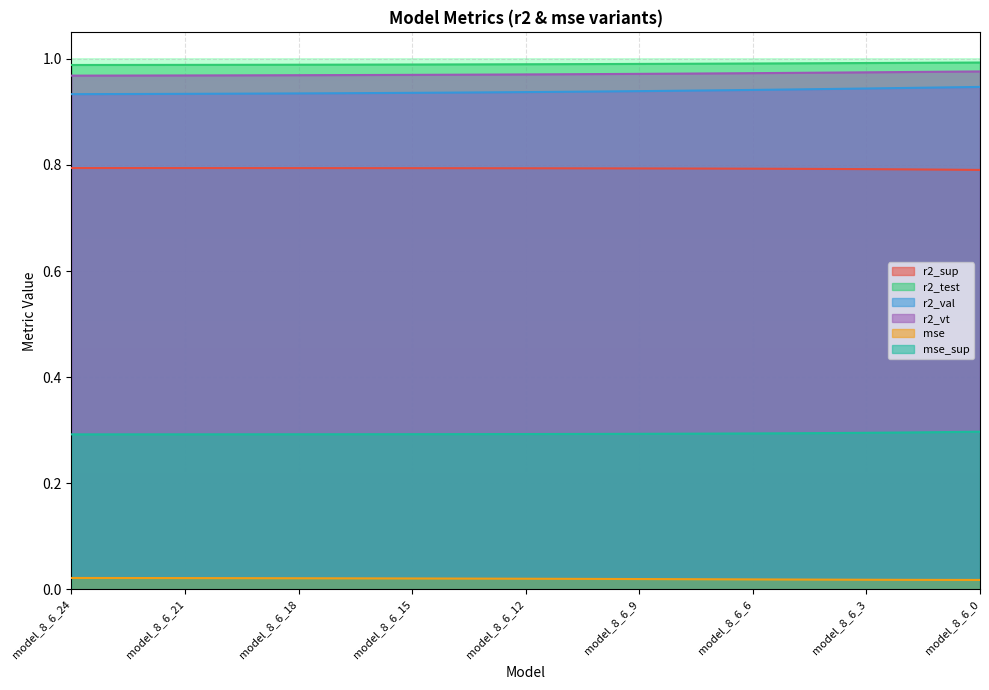

Reading left to right, what are all the values shown in this chart?

r2_sup: model_8_6_24=0.8	model_8_6_23=0.8	model_8_6_22=0.8	model_8_6_21=0.8	model_8_6_20=0.8	model_8_6_19=0.8	model_8_6_18=0.8	model_8_6_17=0.8	model_8_6_16=0.8	model_8_6_15=0.8	model_8_6_14=0.8	model_8_6_13=0.8	model_8_6_12=0.8	model_8_6_11=0.8	model_8_6_10=0.8	model_8_6_9=0.8	model_8_6_8=0.8	model_8_6_7=0.8	model_8_6_6=0.8	model_8_6_5=0.8	model_8_6_4=0.8	model_8_6_3=0.8	model_8_6_2=0.8	model_8_6_1=0.8	model_8_6_0=0.8
r2_test: model_8_6_24=1.0	model_8_6_23=1.0	model_8_6_22=1.0	model_8_6_21=1.0	model_8_6_20=1.0	model_8_6_19=1.0	model_8_6_18=1.0	model_8_6_17=1.0	model_8_6_16=1.0	model_8_6_15=1.0	model_8_6_14=1.0	model_8_6_13=1.0	model_8_6_12=1.0	model_8_6_11=1.0	model_8_6_10=1.0	model_8_6_9=1.0	model_8_6_8=1.0	model_8_6_7=1.0	model_8_6_6=1.0	model_8_6_5=1.0	model_8_6_4=1.0	model_8_6_3=1.0	model_8_6_2=1.0	model_8_6_1=1.0	model_8_6_0=1.0
r2_val: model_8_6_24=0.9	model_8_6_23=0.9	model_8_6_22=0.9	model_8_6_21=0.9	model_8_6_20=0.9	model_8_6_19=0.9	model_8_6_18=0.9	model_8_6_17=0.9	model_8_6_16=0.9	model_8_6_15=0.9	model_8_6_14=0.9	model_8_6_13=0.9	model_8_6_12=0.9	model_8_6_11=0.9	model_8_6_10=0.9	model_8_6_9=0.9	model_8_6_8=0.9	model_8_6_7=0.9	model_8_6_6=0.9	model_8_6_5=0.9	model_8_6_4=0.9	model_8_6_3=0.9	model_8_6_2=0.9	model_8_6_1=0.9	model_8_6_0=0.9
r2_vt: model_8_6_24=1.0	model_8_6_23=1.0	model_8_6_22=1.0	model_8_6_21=1.0	model_8_6_20=1.0	model_8_6_19=1.0	model_8_6_18=1.0	model_8_6_17=1.0	model_8_6_16=1.0	model_8_6_15=1.0	model_8_6_14=1.0	model_8_6_13=1.0	model_8_6_12=1.0	model_8_6_11=1.0	model_8_6_10=1.0	model_8_6_9=1.0	model_8_6_8=1.0	model_8_6_7=1.0	model_8_6_6=1.0	model_8_6_5=1.0	model_8_6_4=1.0	model_8_6_3=1.0	model_8_6_2=1.0	model_8_6_1=1.0	model_8_6_0=1.0
mse: model_8_6_24=0.0	model_8_6_23=0.0	model_8_6_22=0.0	model_8_6_21=0.0	model_8_6_20=0.0	model_8_6_19=0.0	model_8_6_18=0.0	model_8_6_17=0.0	model_8_6_16=0.0	model_8_6_15=0.0	model_8_6_14=0.0	model_8_6_13=0.0	model_8_6_12=0.0	model_8_6_11=0.0	model_8_6_10=0.0	model_8_6_9=0.0	model_8_6_8=0.0	model_8_6_7=0.0	model_8_6_6=0.0	model_8_6_5=0.0	model_8_6_4=0.0	model_8_6_3=0.0	model_8_6_2=0.0	model_8_6_1=0.0	model_8_6_0=0.0
mse_sup: model_8_6_24=0.3	model_8_6_23=0.3	model_8_6_22=0.3	model_8_6_21=0.3	model_8_6_20=0.3	model_8_6_19=0.3	model_8_6_18=0.3	model_8_6_17=0.3	model_8_6_16=0.3	model_8_6_15=0.3	model_8_6_14=0.3	model_8_6_13=0.3	model_8_6_12=0.3	model_8_6_11=0.3	model_8_6_10=0.3	model_8_6_9=0.3	model_8_6_8=0.3	model_8_6_7=0.3	model_8_6_6=0.3	model_8_6_5=0.3	model_8_6_4=0.3	model_8_6_3=0.3	model_8_6_2=0.3	model_8_6_1=0.3	model_8_6_0=0.3